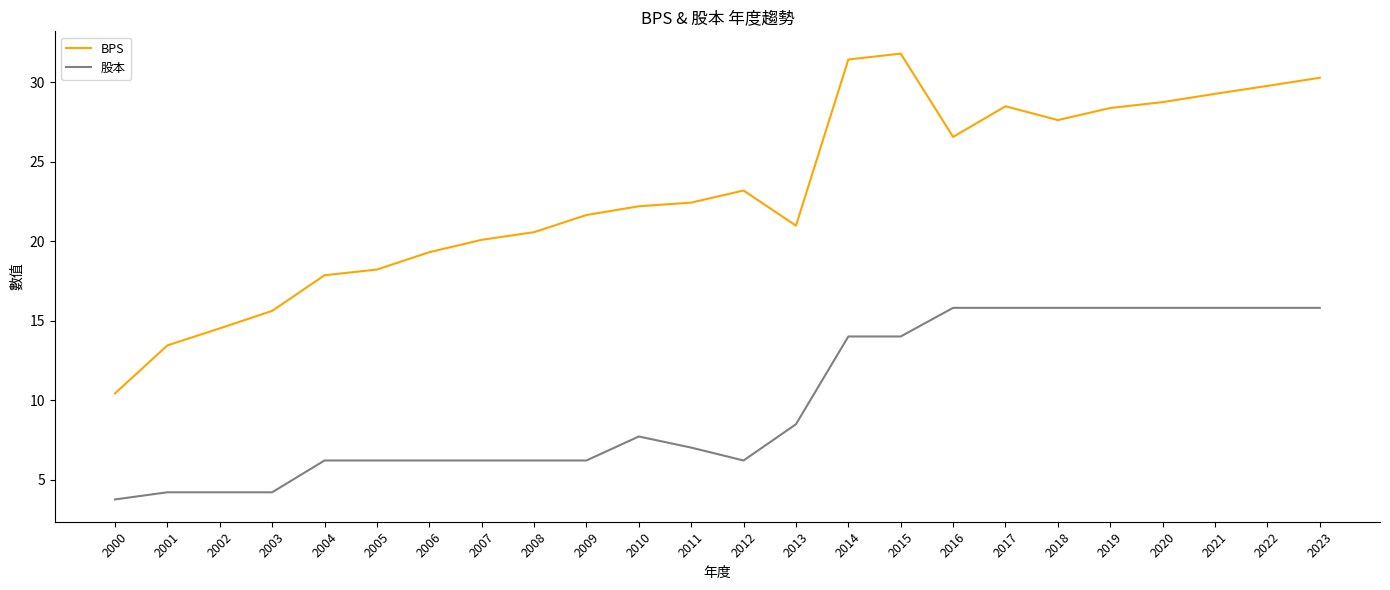

What is the difference between the BPS values at 2017 and 2000?

18.1